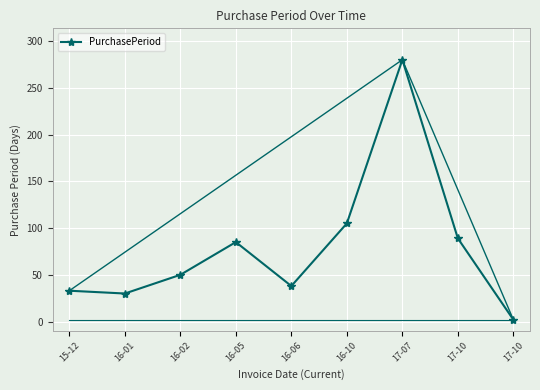

Which label corresponds to the largest value in the chart?

17-07